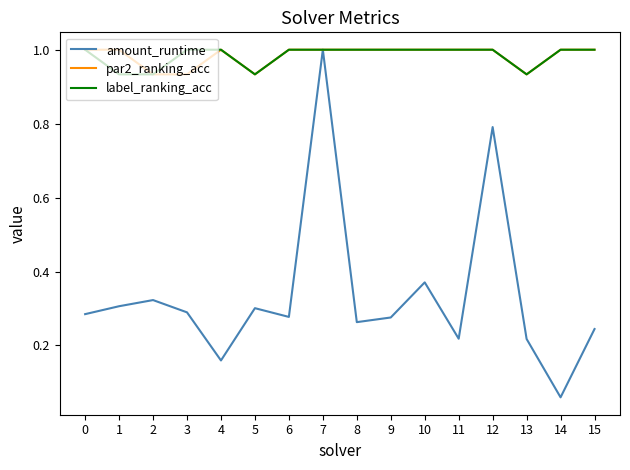

Is it true that label_ranking_acc equals 1.5 at 5?

False